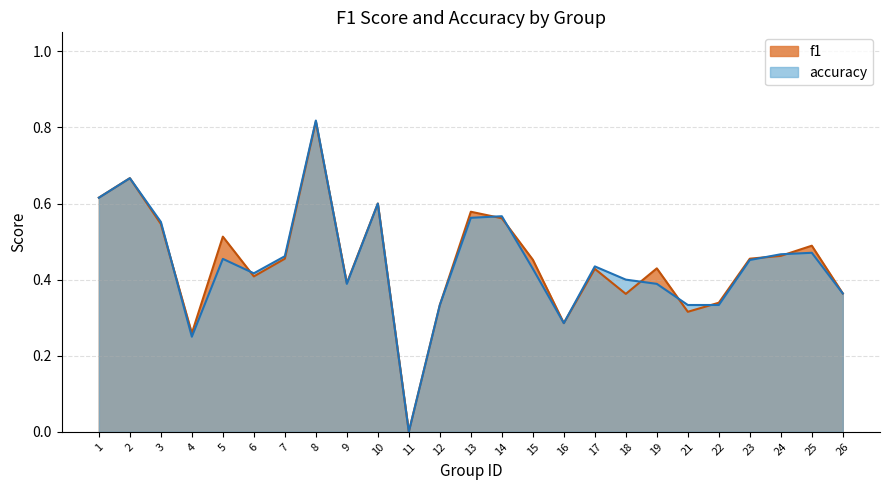

What is the total value across all series at 14?

1.1